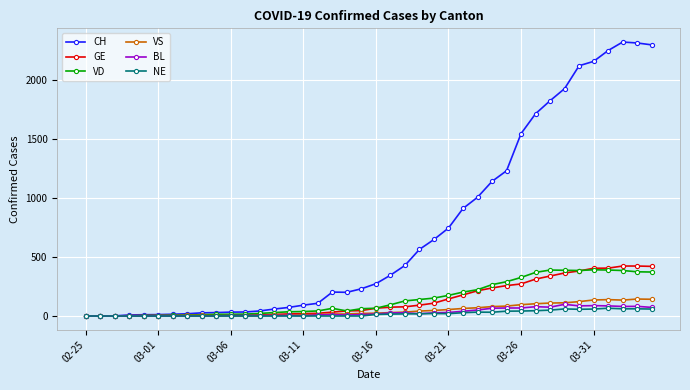

True or false: VS has more than 1 interior local peaks.

True